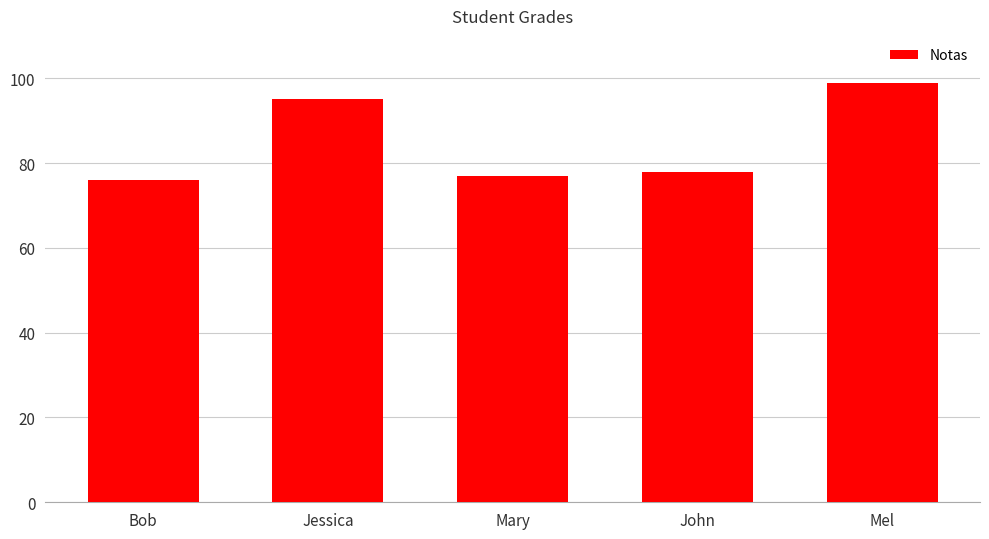

Rank the categories by value from lowest to highest.

Bob, Mary, John, Jessica, Mel